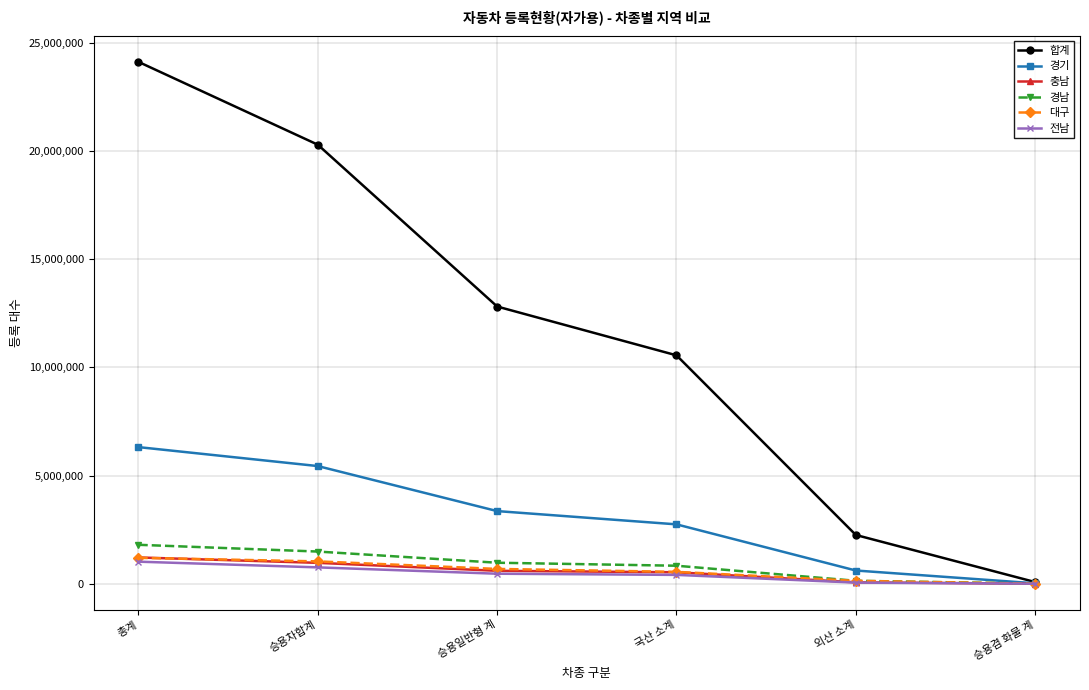

What is the average value of the 충남 series?

564396